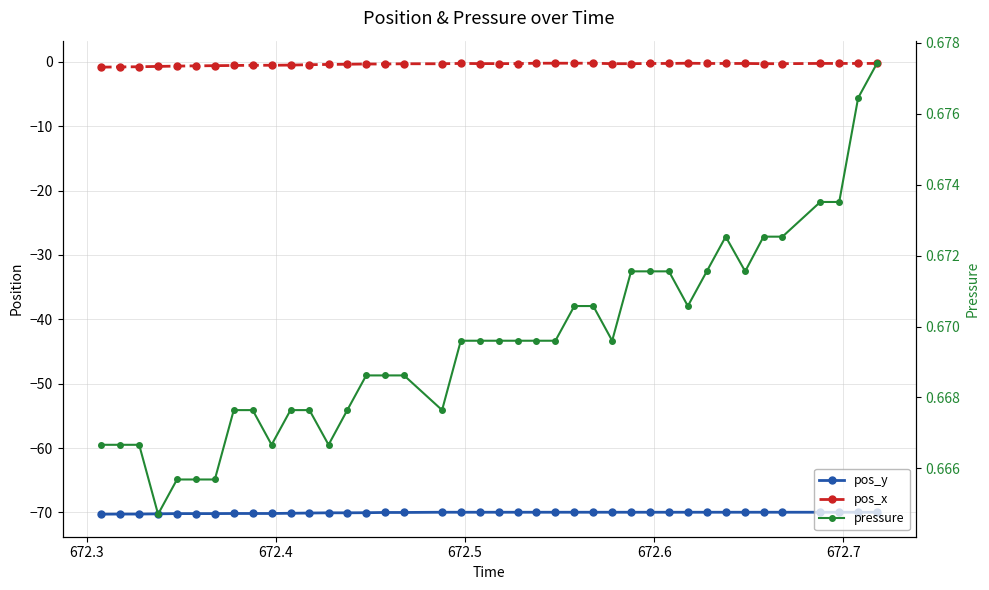

True or false: pressure has a value of 1.0 at 16.

False